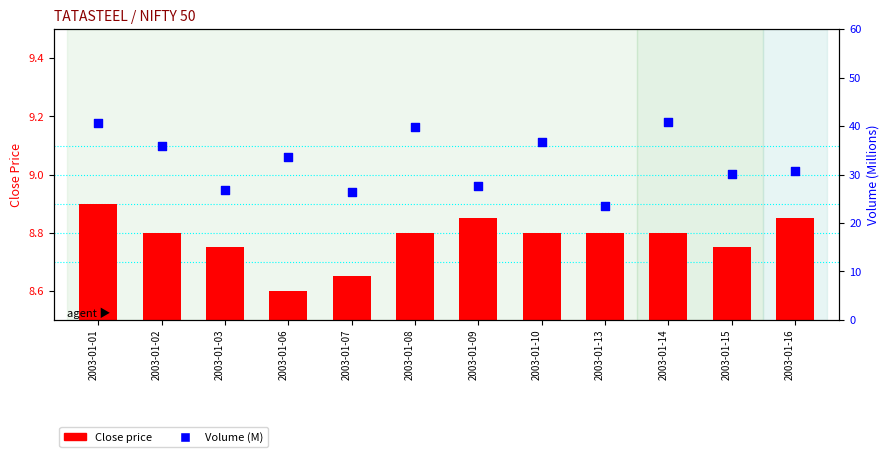

Is the value of Close at 2003-01-02 greater than the value of Volume (M) at 2003-01-08?

No